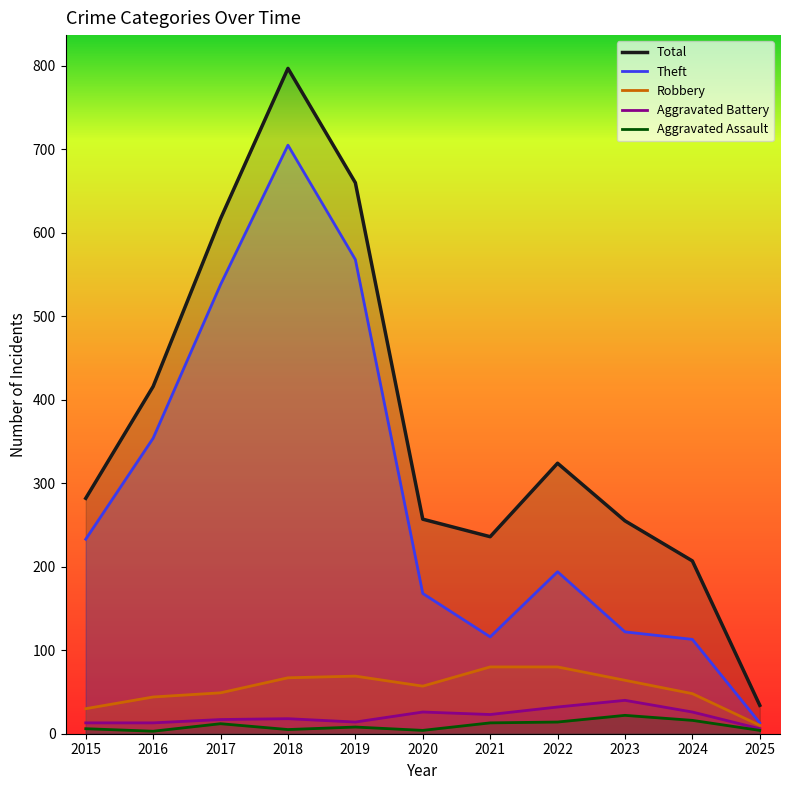

At which category is the sum across all series the highest?

2018